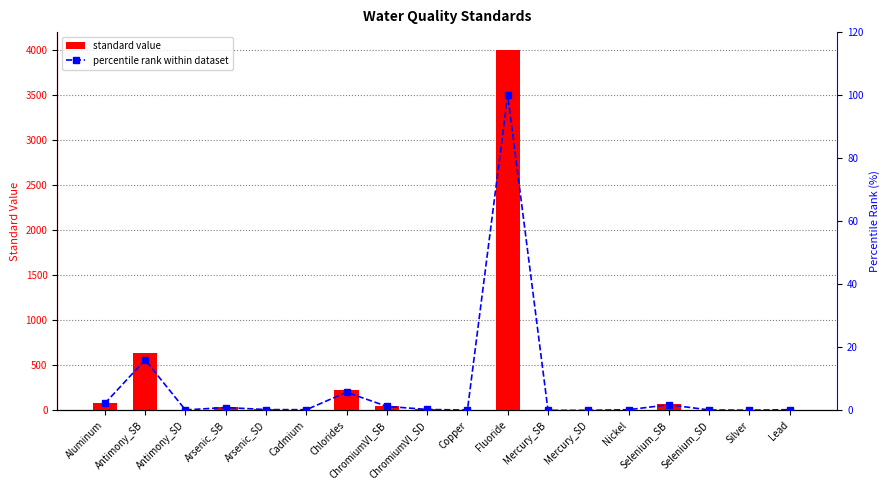

What are all the series names shown in the legend?

standard value, percentile rank within dataset